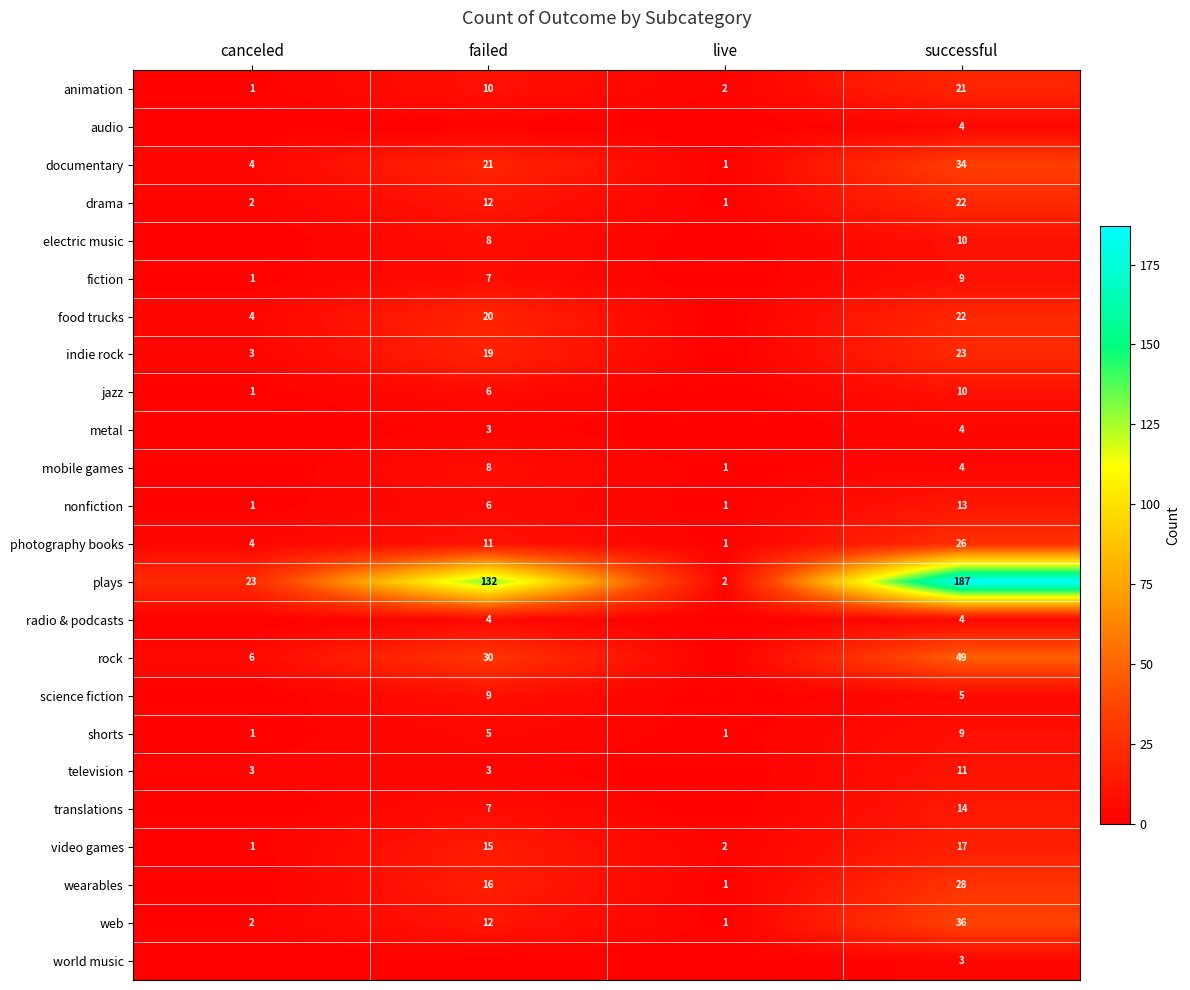

What is the average value of the video games series?

9